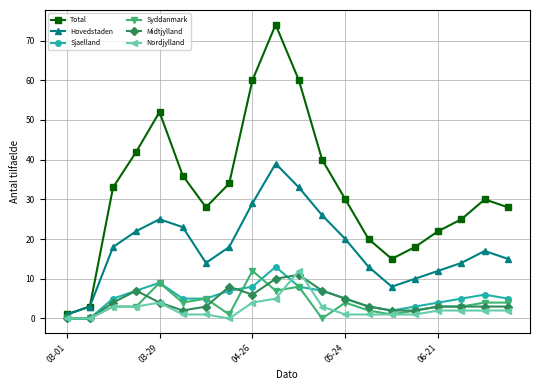

True or false: Total has more than 0 points higher than both neighbors.

True